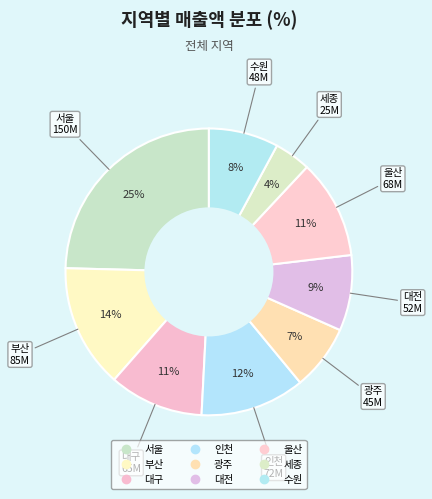

Count the number of slices in the pie.

9